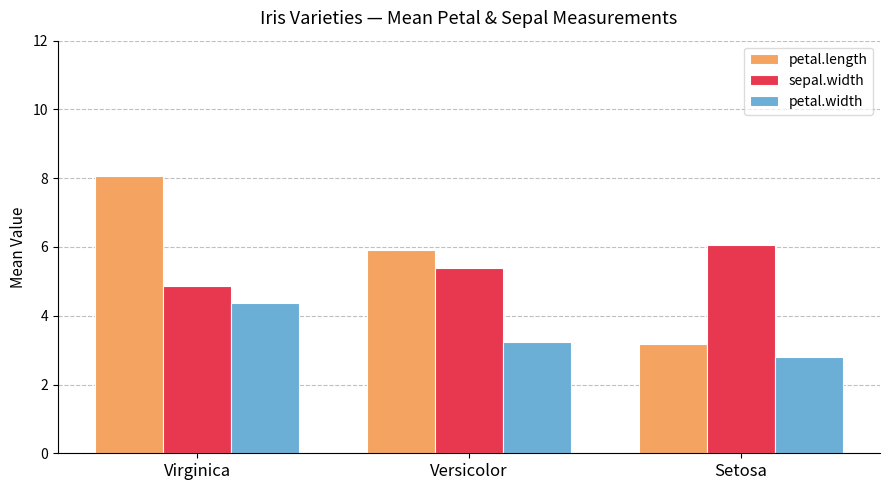

How many bars are there in each group?

3